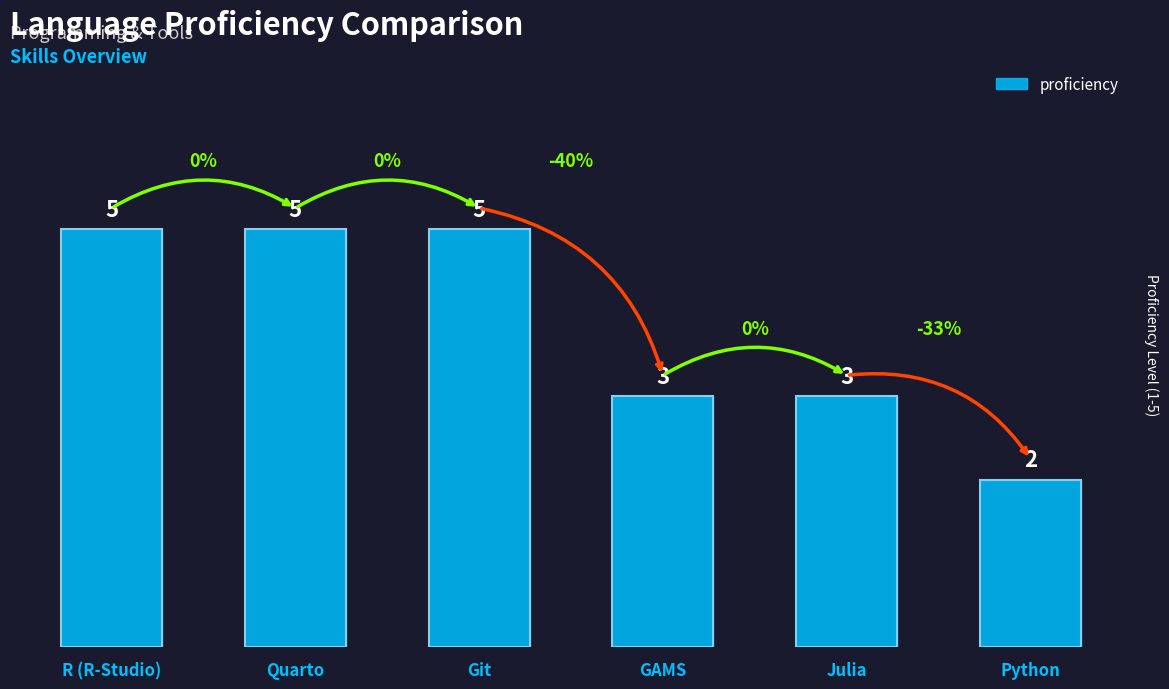

What is the label of the 3rd bar from the left?

Git